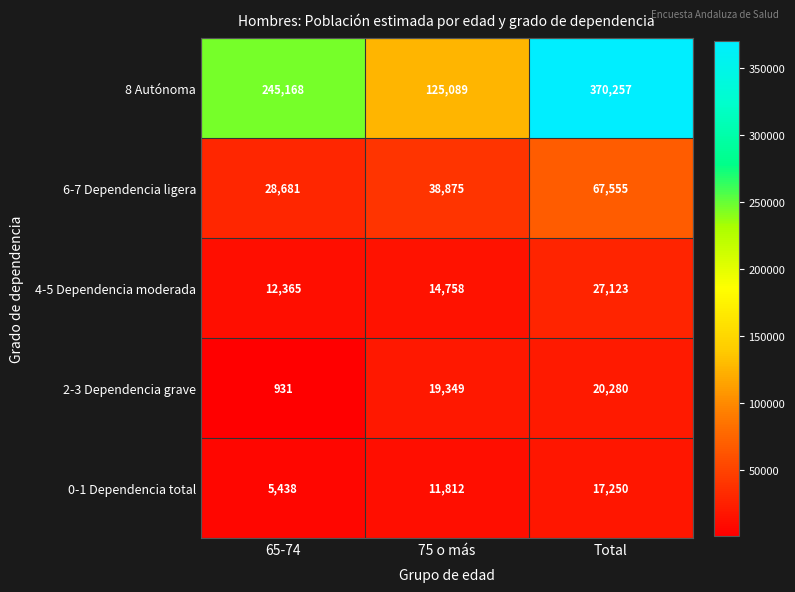

What value does the 4-5 Dependencia moderada series have at 75 o más, to the nearest 10?

14760